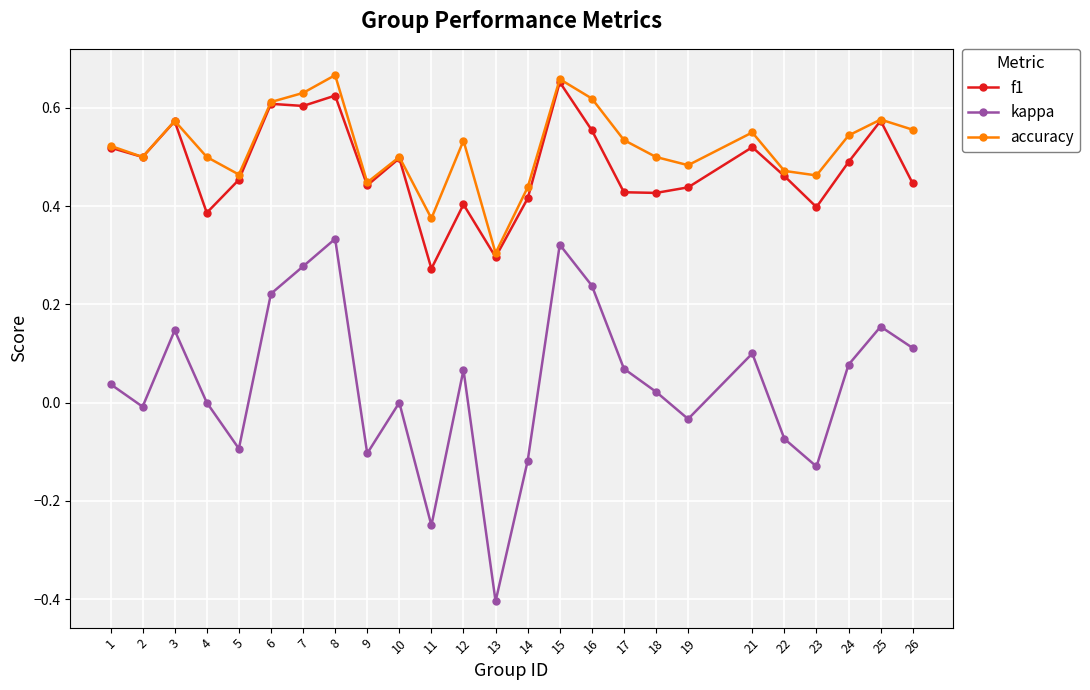

What is the sum of all accuracy values?

13.0